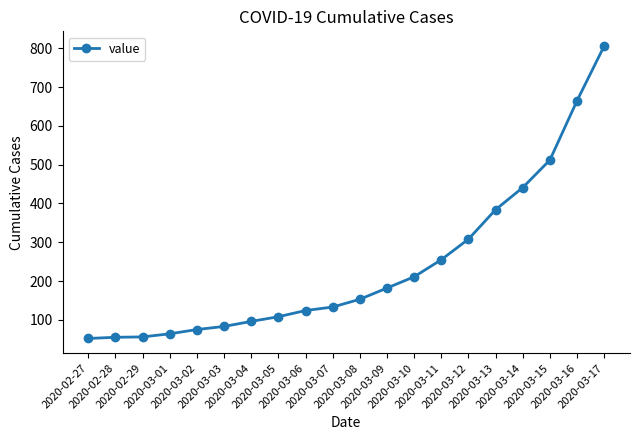

What is the difference between the maximum and second lowest values?

751